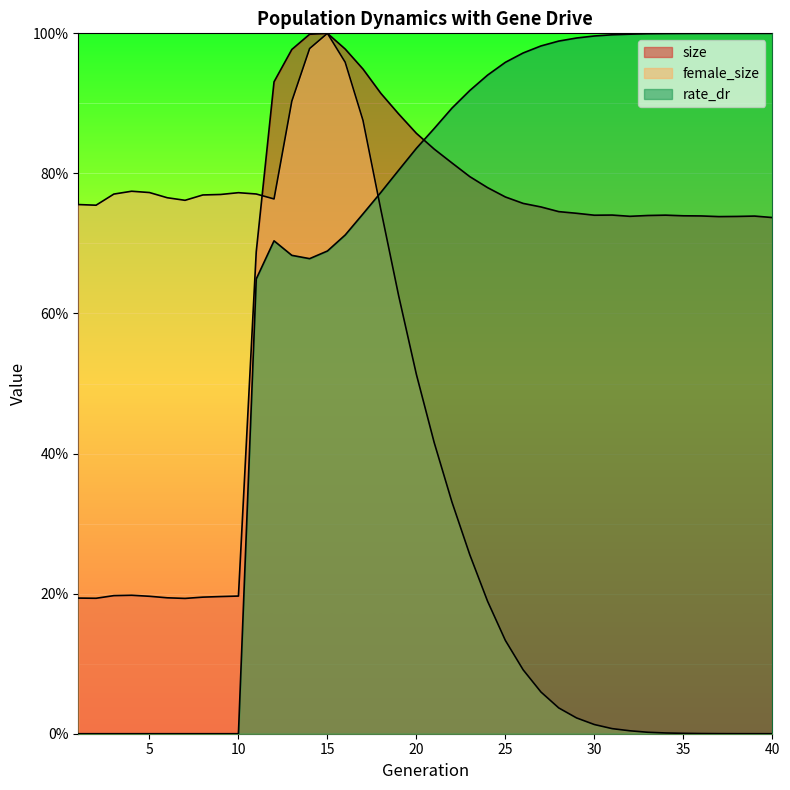

Rank the series by their maximum value, from highest to lowest.

size, female_size, rate_dr